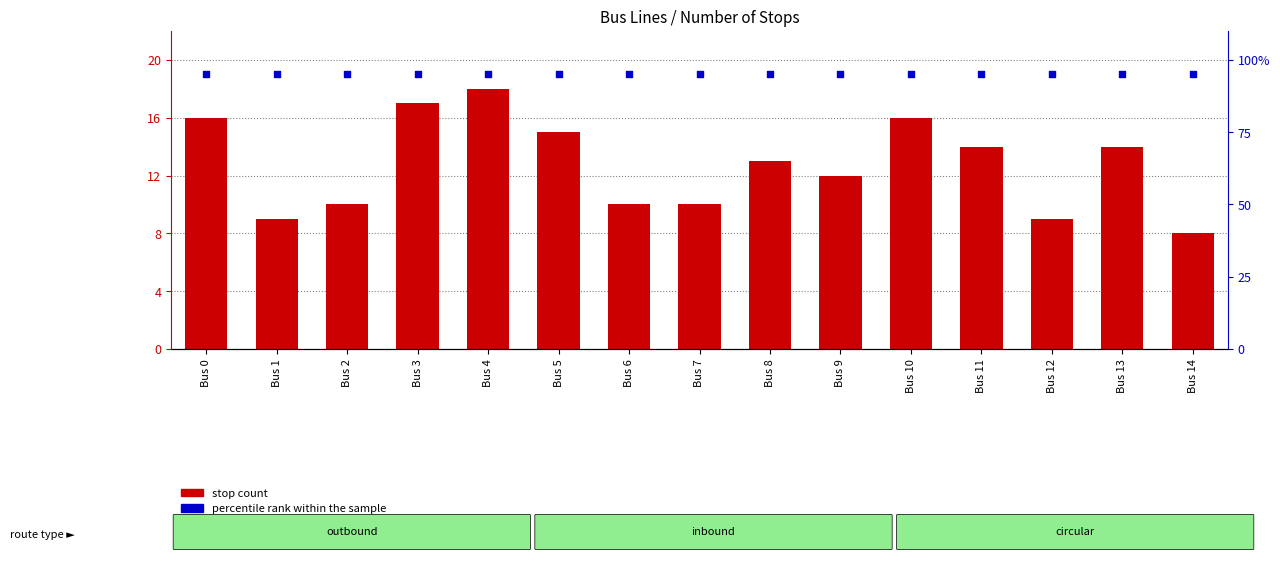

Which series contains the highest Y value?

percentile rank within the sample